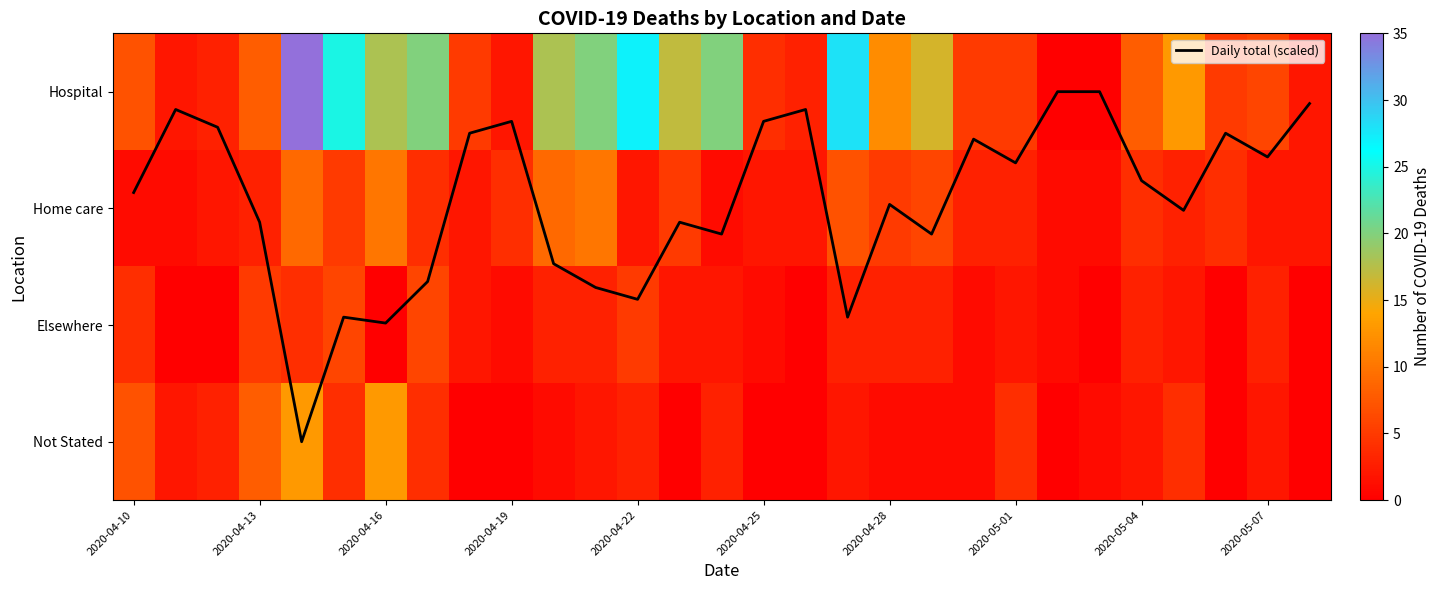

Where does the Elsewhere series first go above 2?

2020-04-10